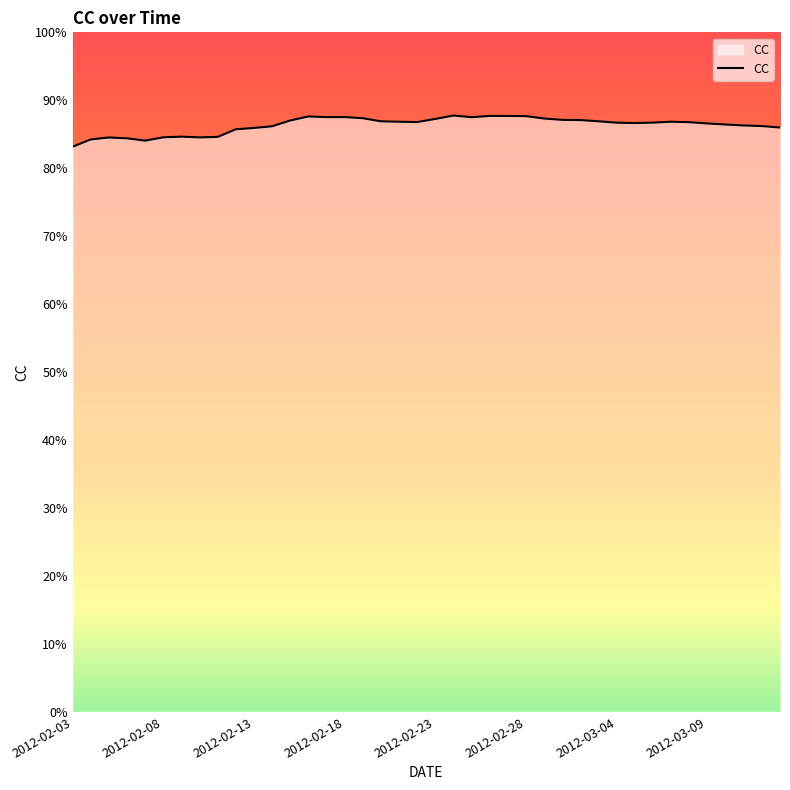

Is this an area chart (filled region under the line)?

Yes